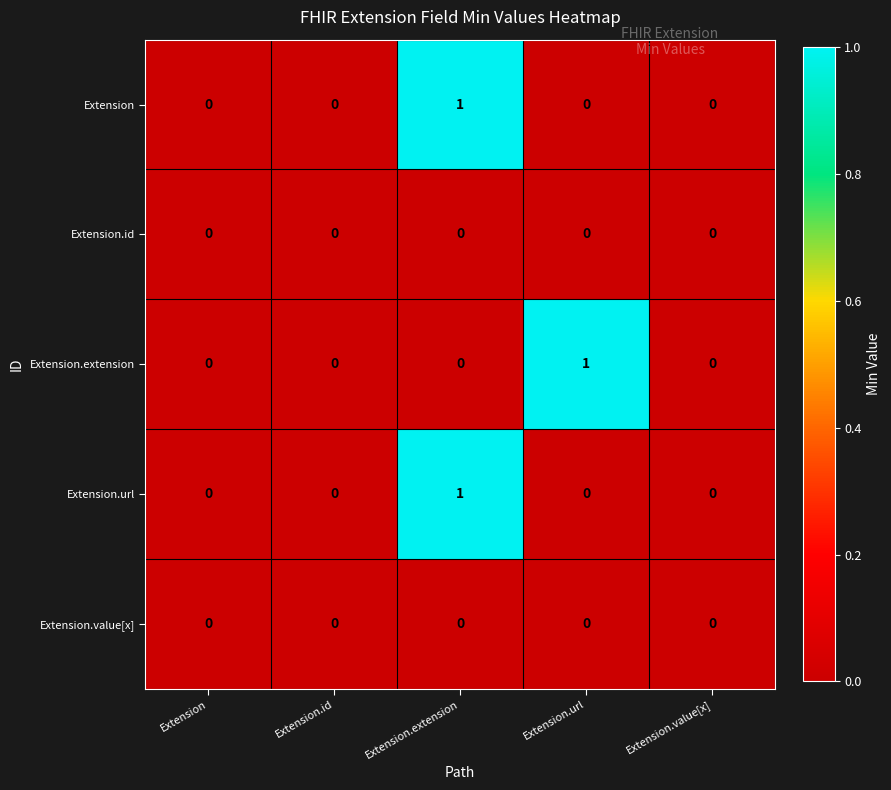

At which category is the sum across all series the highest?

Extension.extension